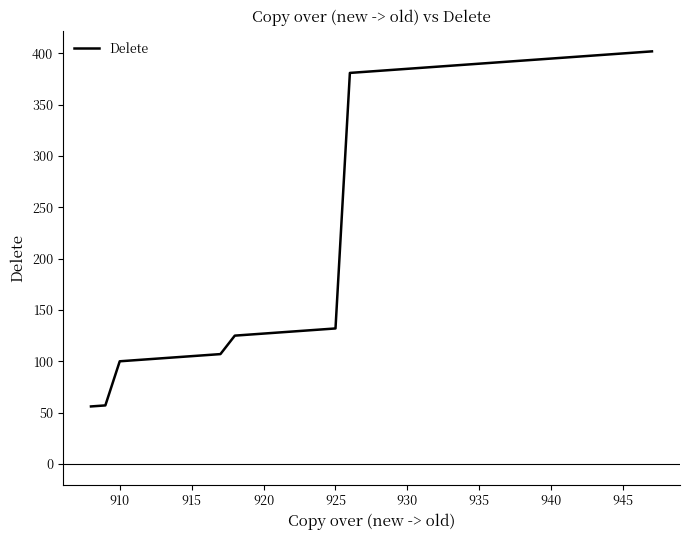

What is the minimum value shown in the chart?

56